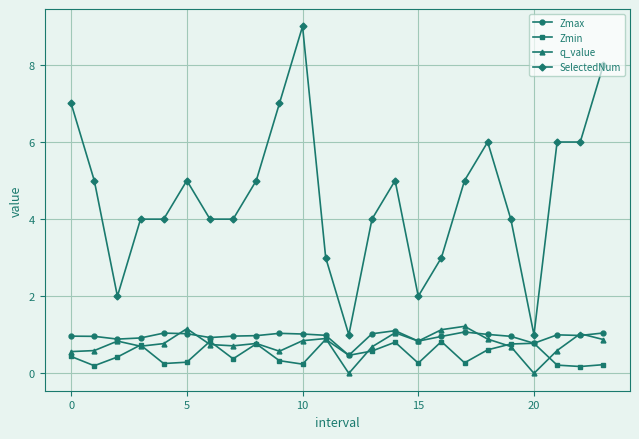

Which series has the largest total across all categories?

SelectedNum